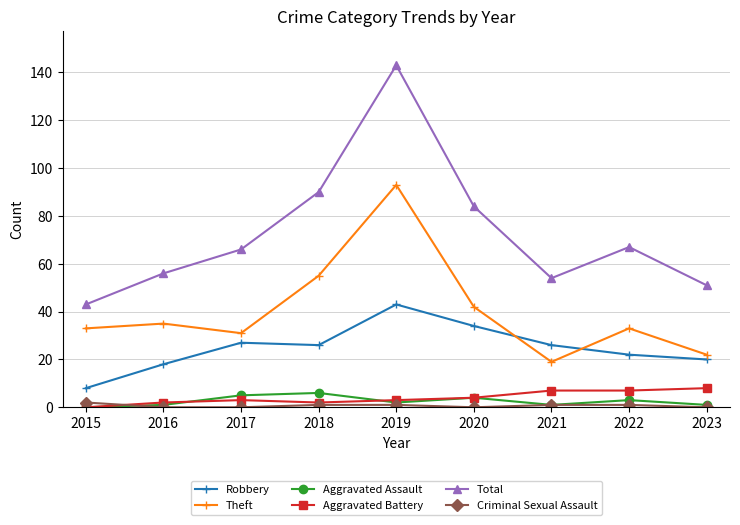

At which category is the sum across all series the highest?

2019